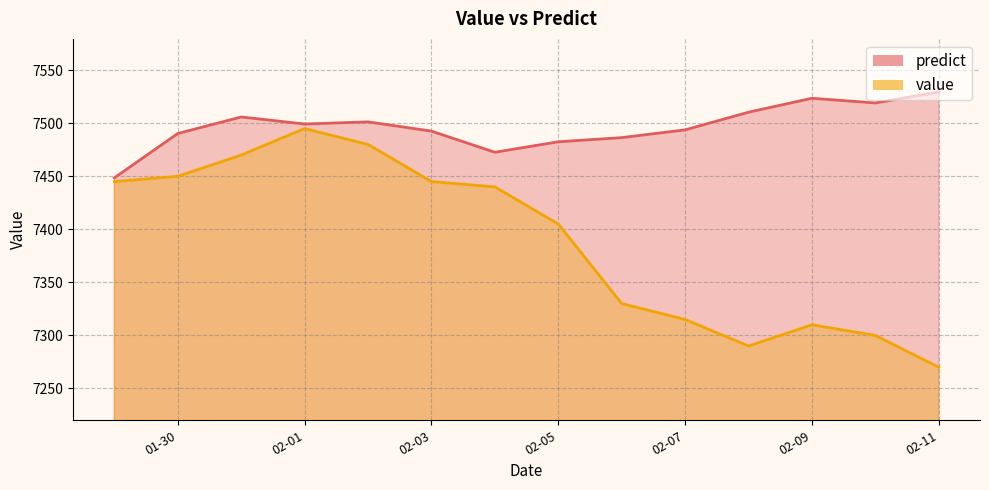

True or false: predict_line has a value of 1715.9 at 01-30.

False